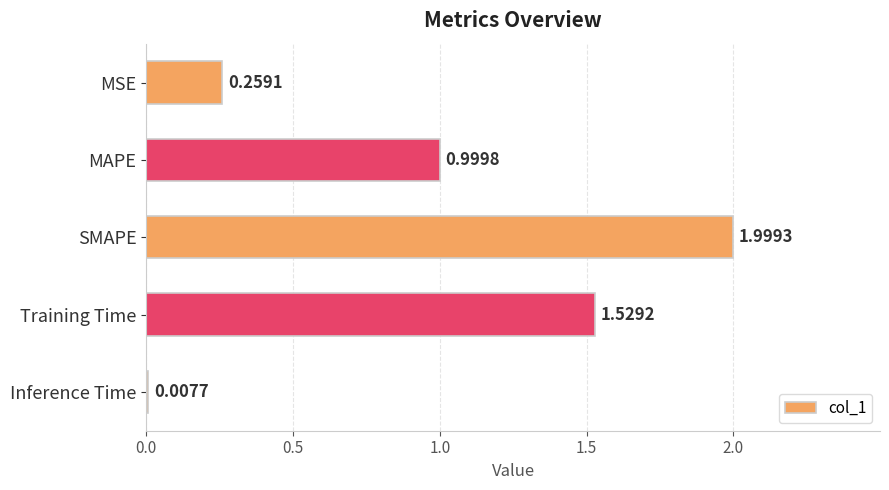

What is the maximum value shown in the chart?

2.0